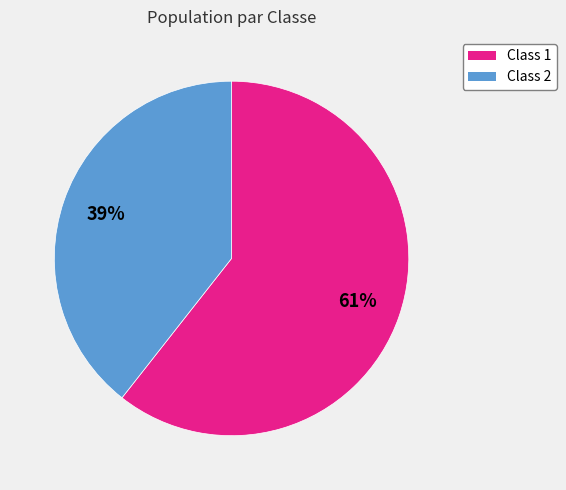

To the nearest percent, what portion does Class 1 represent?

61%